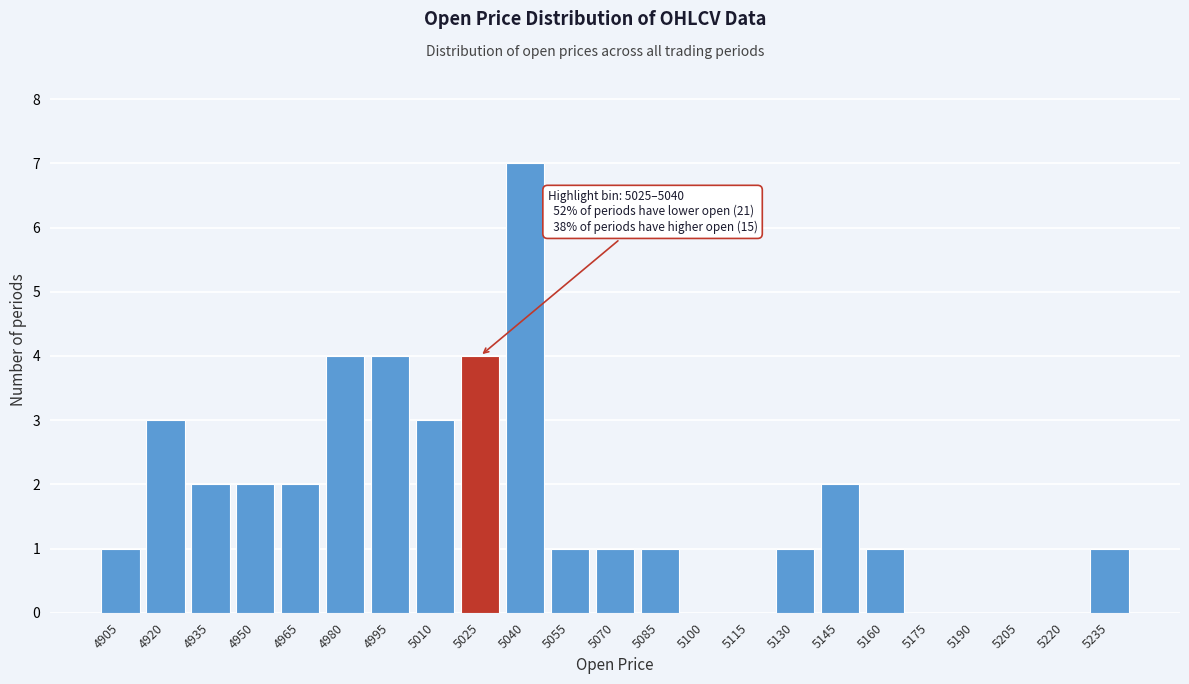

Reading right to left, transcribe all the data shown in this chart.

5235=1	5220=0	5205=0	5190=0	5175=0	5160=1	5145=2	5130=1	5115=0	5100=0	5085=1	5070=1	5055=1	5040=7	5025=4	5010=3	4995=4	4980=4	4965=2	4950=2	4935=2	4920=3	4905=1